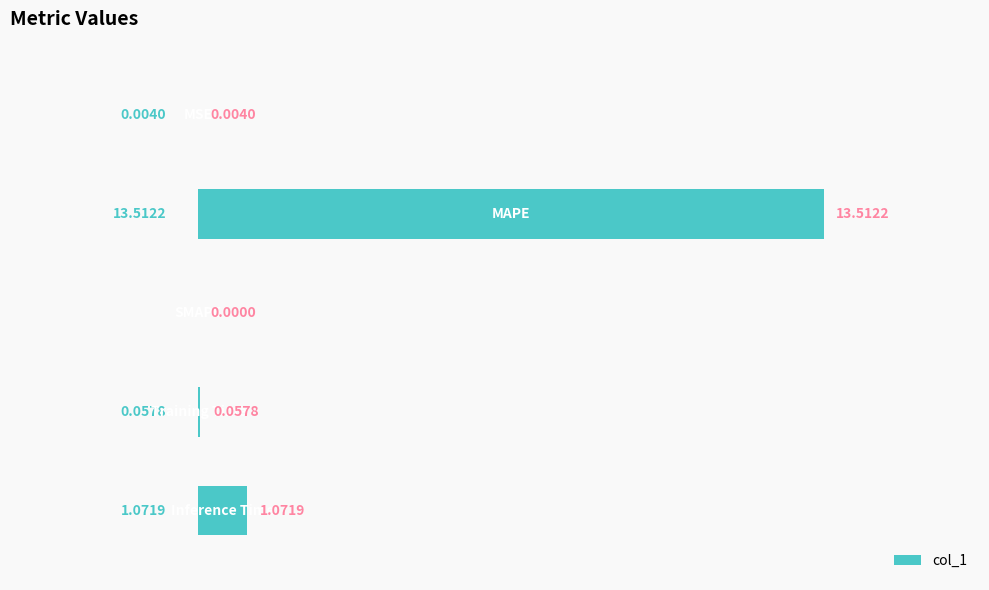

What is the sum of all values?

14.6